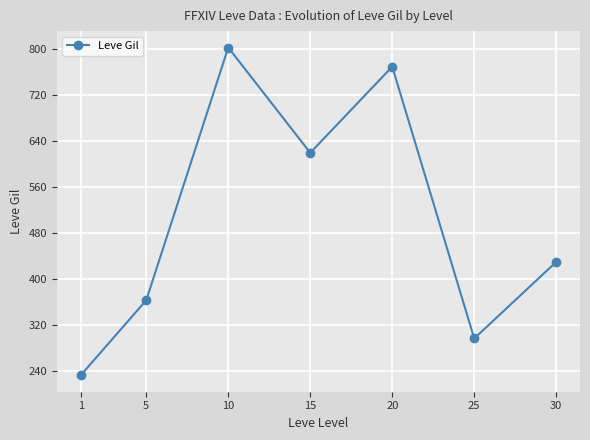

What value does the data have at 20?

770.0